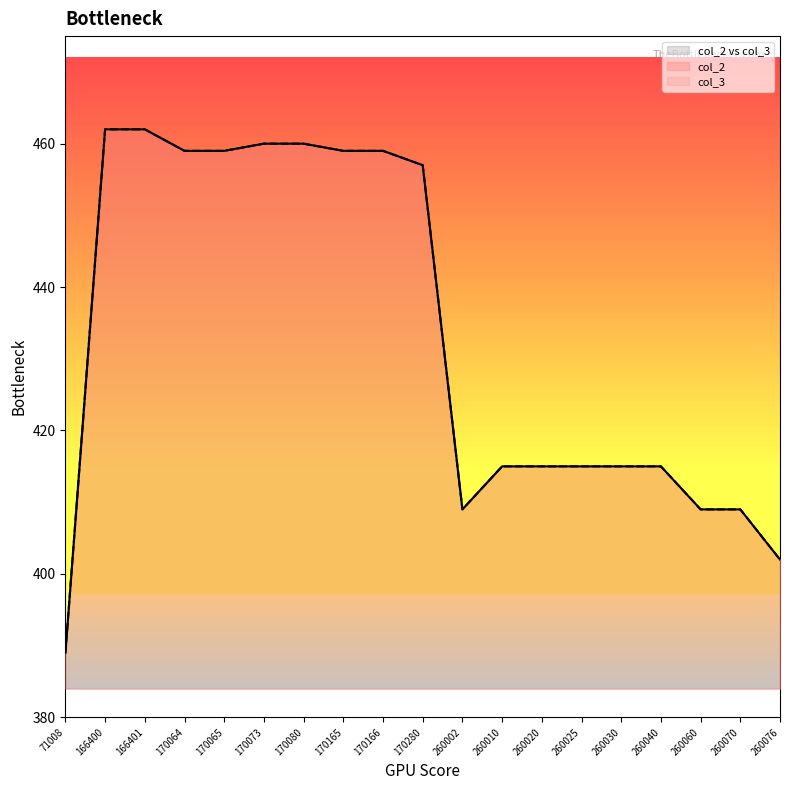

Where is the first local minimum for col_3?

260002